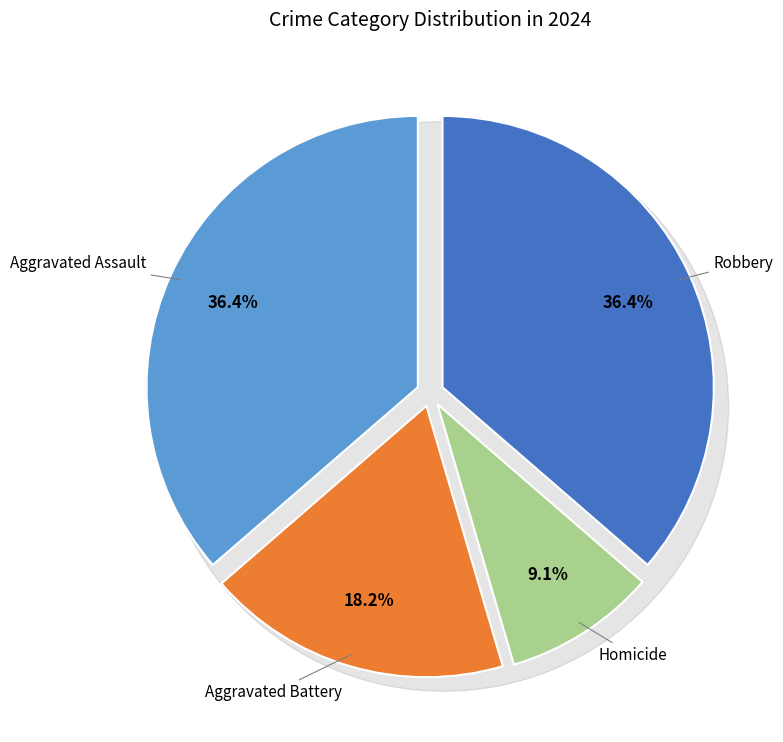

What is the ratio of the value at Robbery to the value at Homicide?

4.0